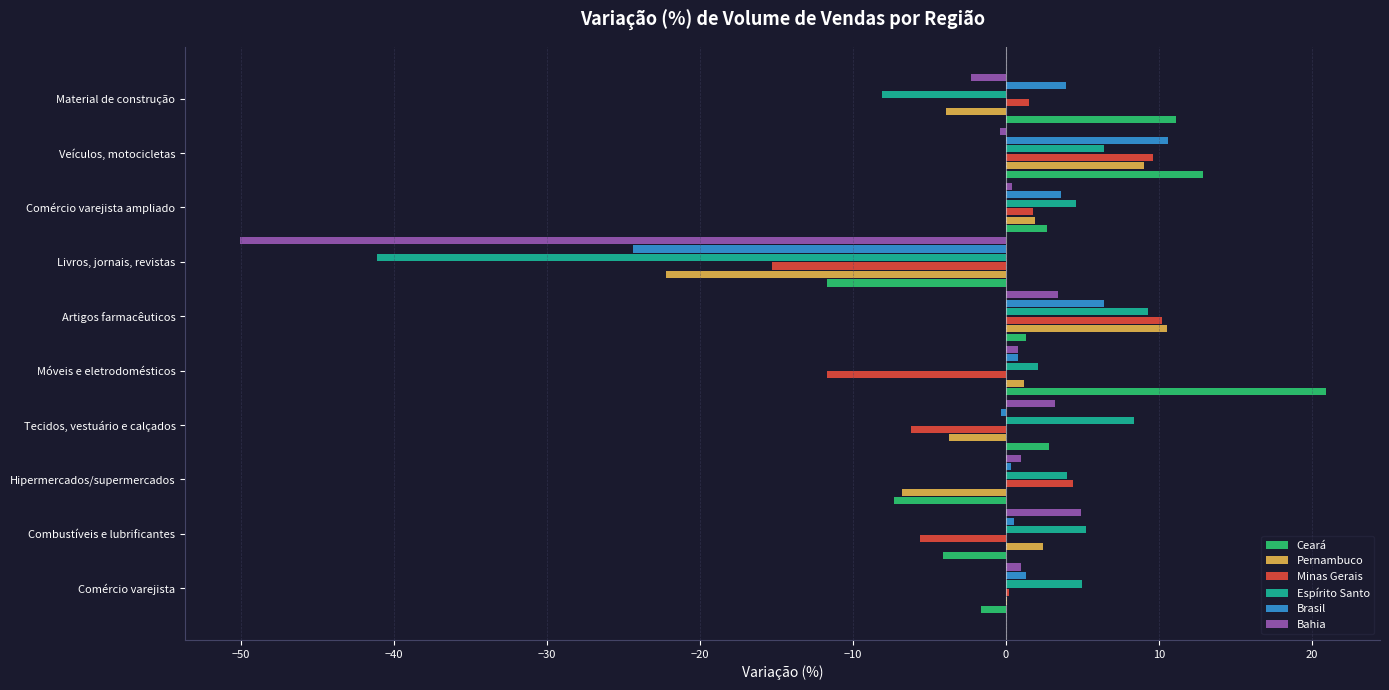

Which series changed the most between Hipermercados/supermercados and Material de construção?

Ceará